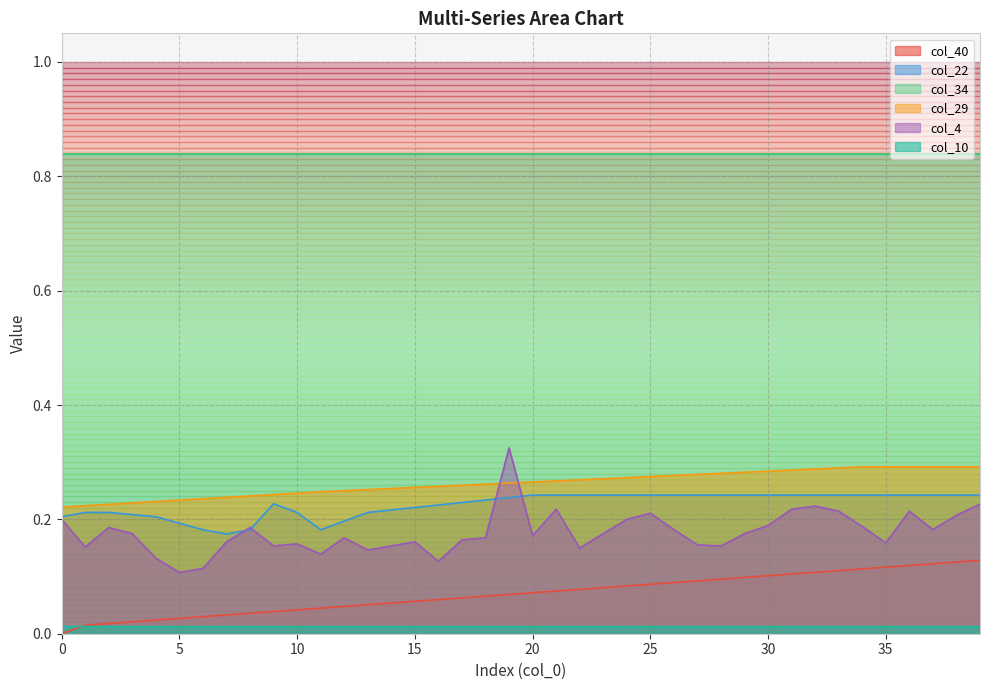

How many series are shown in this chart?

6